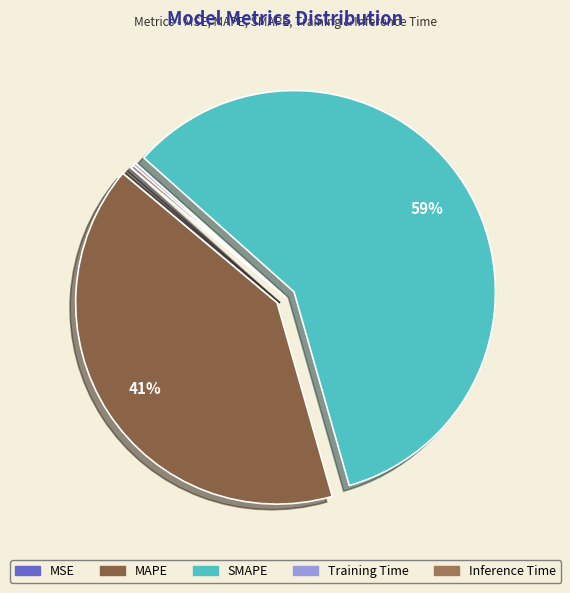

Is SMAPE the majority of the pie?

Yes